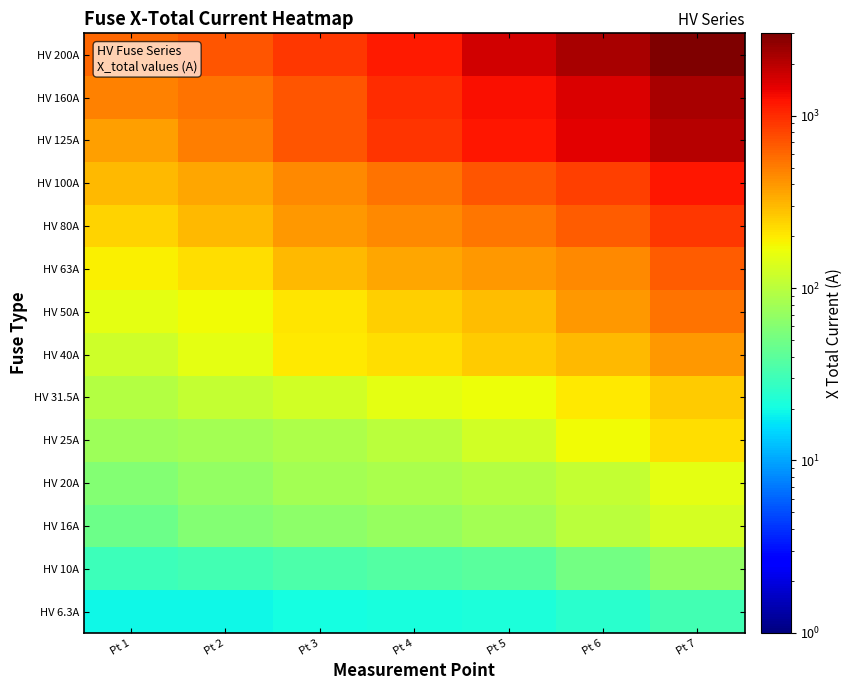

At which category does the chart reach its minimum across all series?

Pt 1